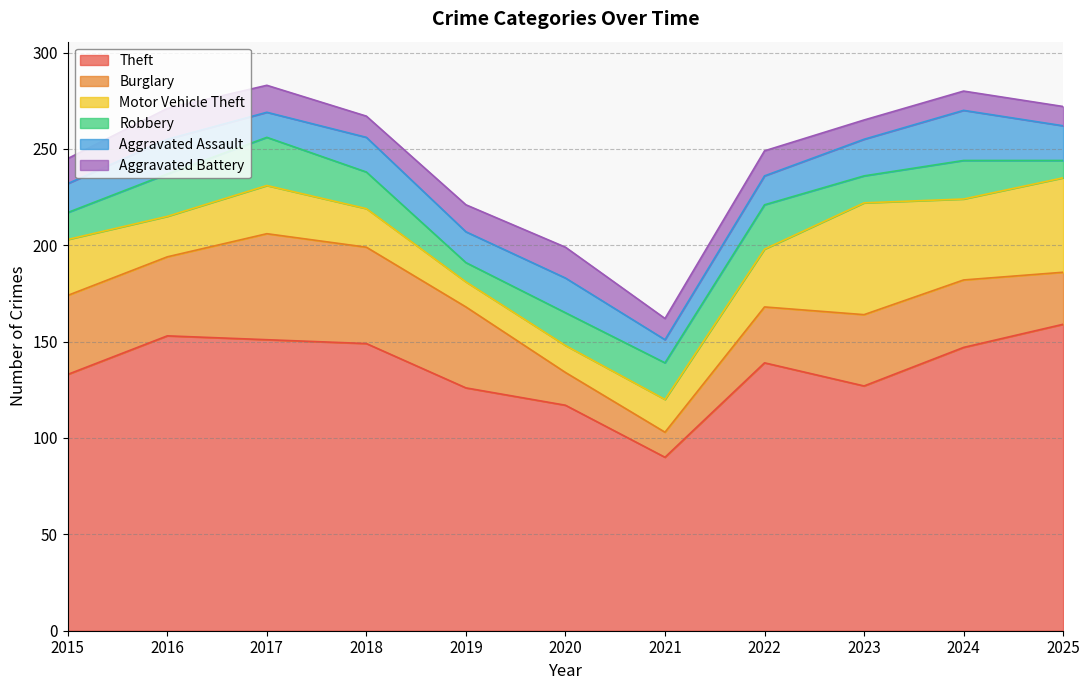

How many times do Aggravated Assault and Motor Vehicle Theft cross each other?

2